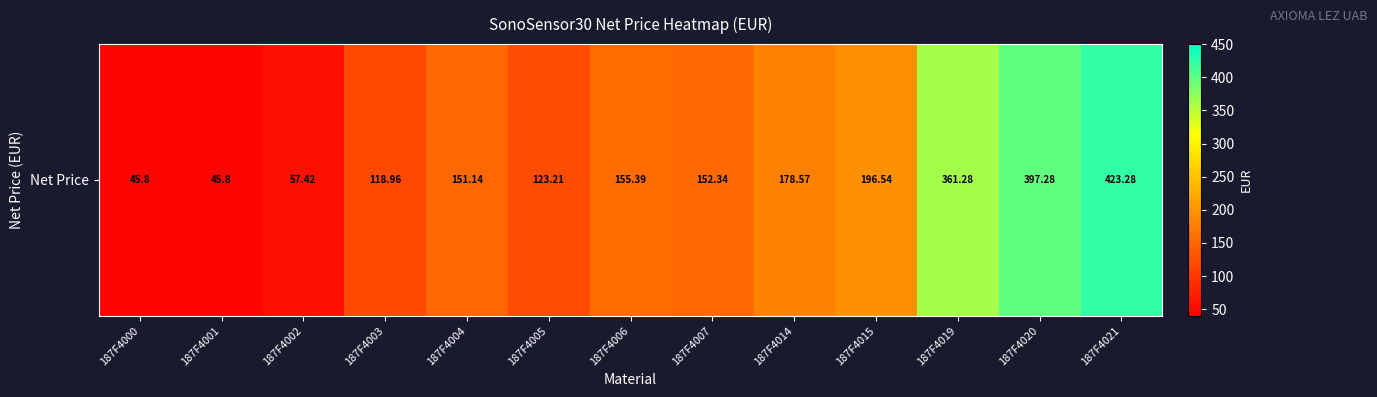

The value at 187F4021 is 639.5. True or false?

False